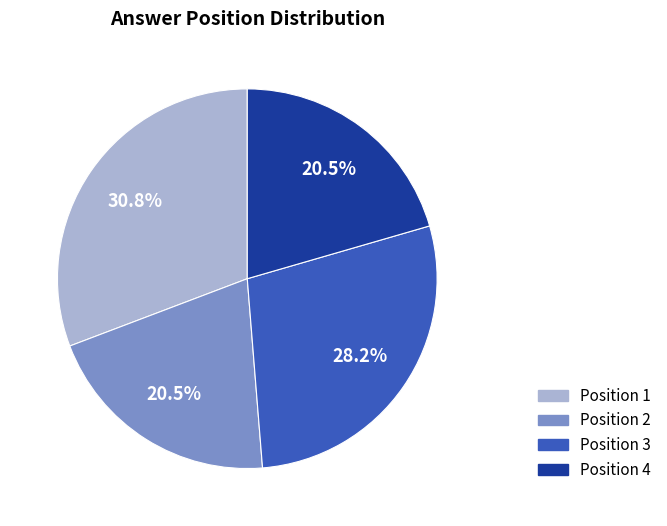

Is there any slice that represents more than half of the pie?

No